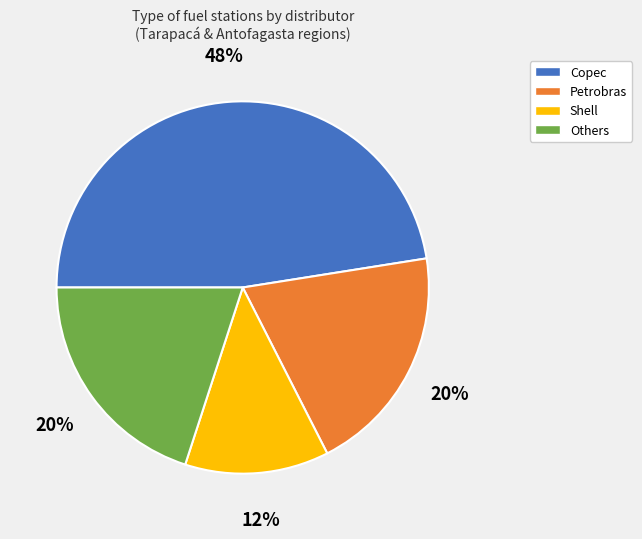

Is there a majority slice in this chart?

No